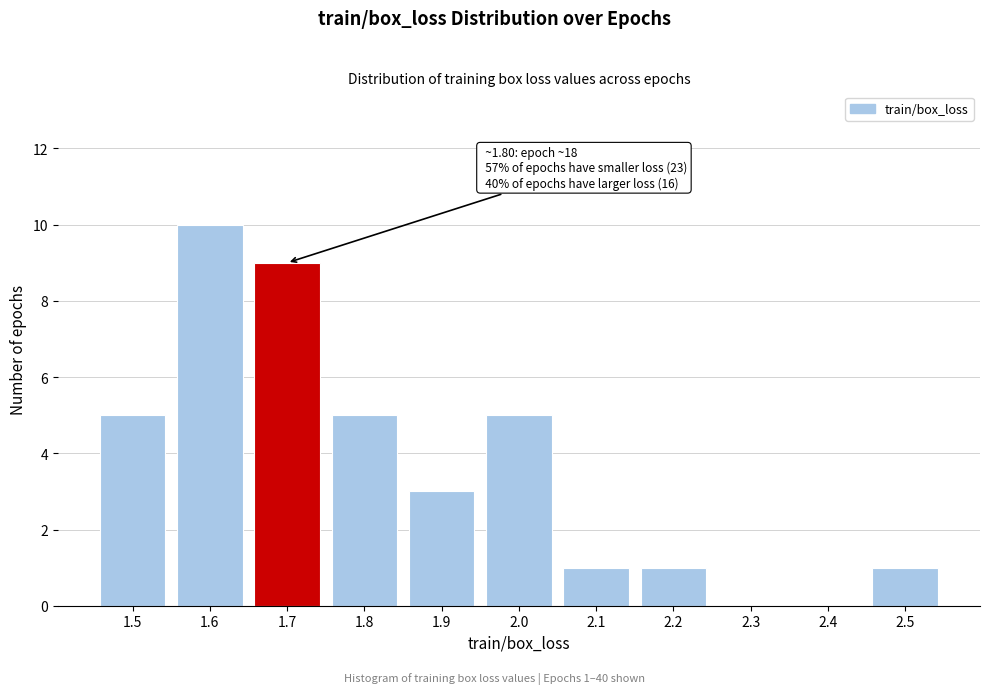

Reading right to left, list all the values displayed in this chart.

2.5=1	2.4=0	2.3=0	2.2=1	2.1=1	2.0=5	1.9=3	1.8=5	1.7=9	1.6=10	1.5=5